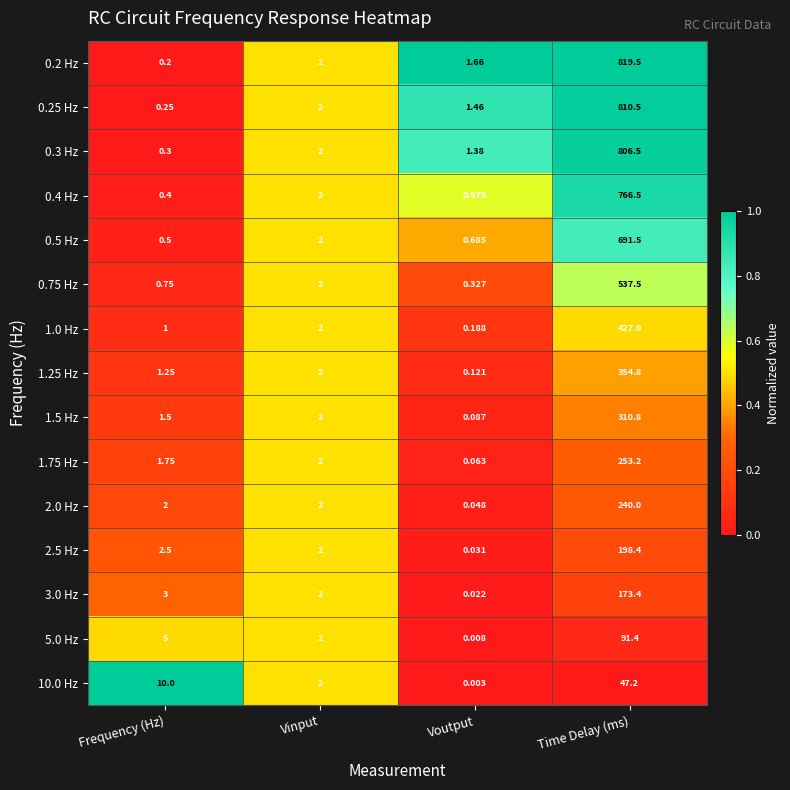

List the labels in order of 0.2 Hz value, smallest first.

Frequency (Hz), Voutput, Vinput, Time Delay (ms)